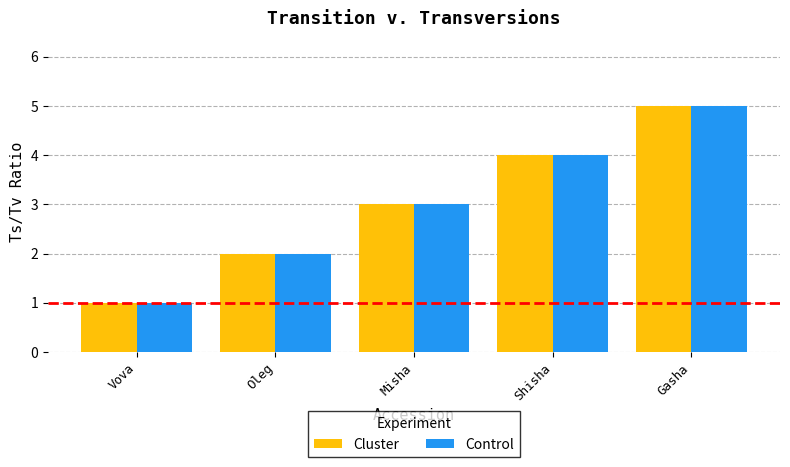

Is the value of Control at Shisha greater than the value of Cluster at Oleg?

Yes